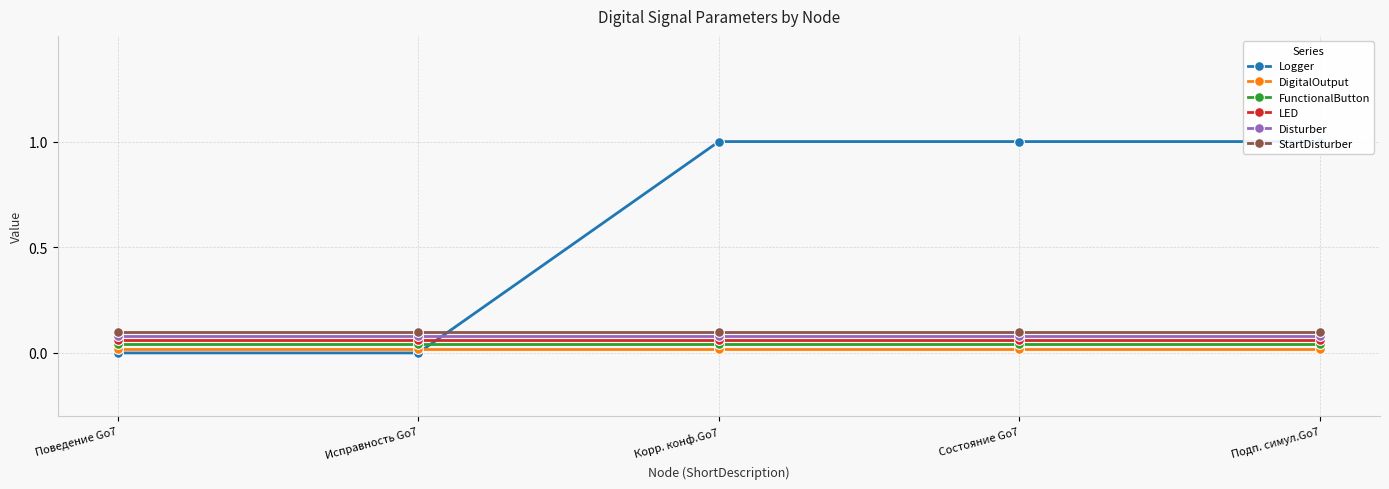

What is the maximum value shown in the chart?

1.0